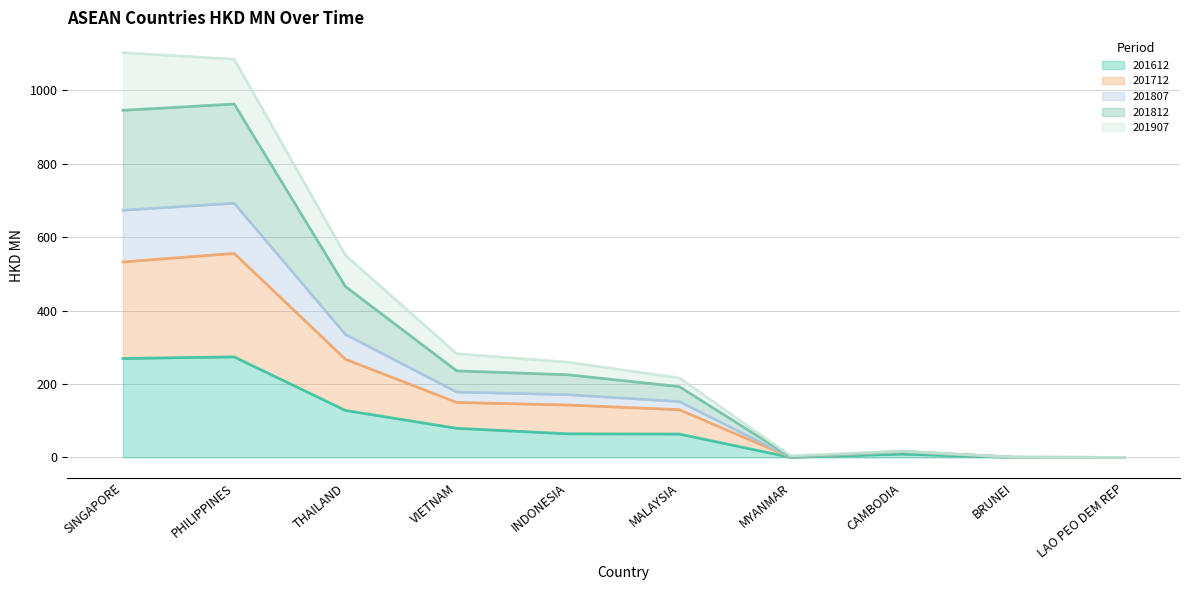

The value of 201612 at SINGAPORE is 269.6. True or false?

True